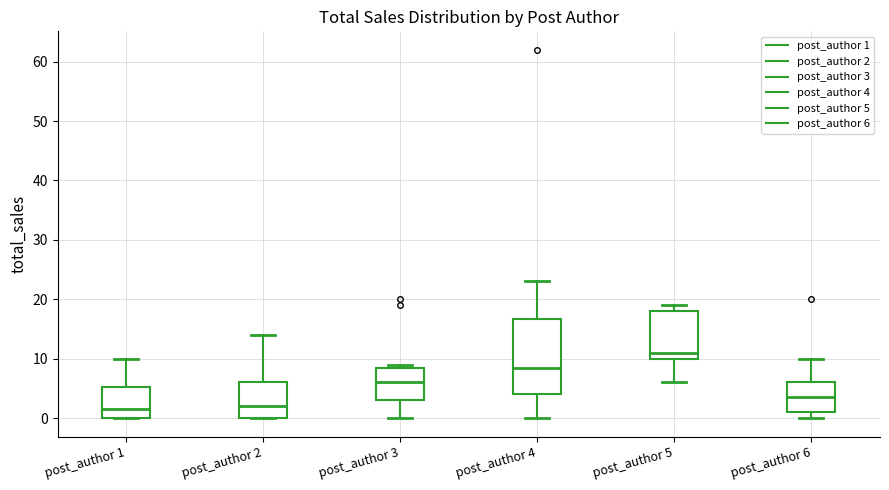

Where is the lower edge of the box for post_author 4 on the y-axis? The values are not printed on the chart, so give them approximately, as read against the axis.

4